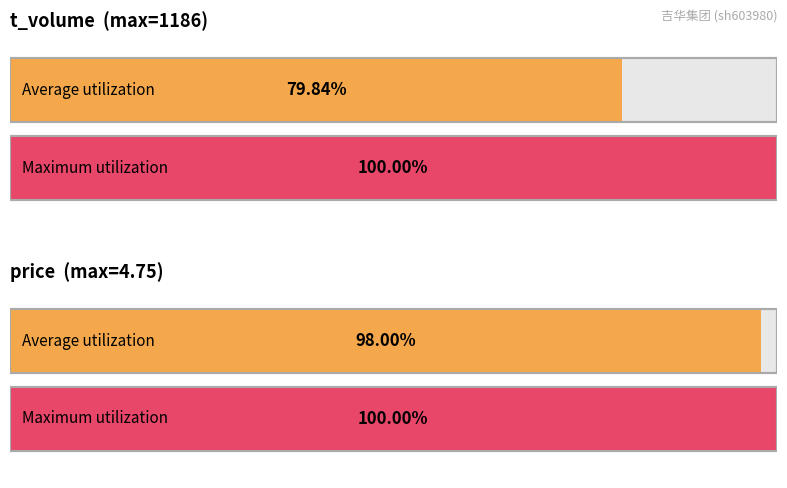

What is the sum of all t_volume values?

12309.0